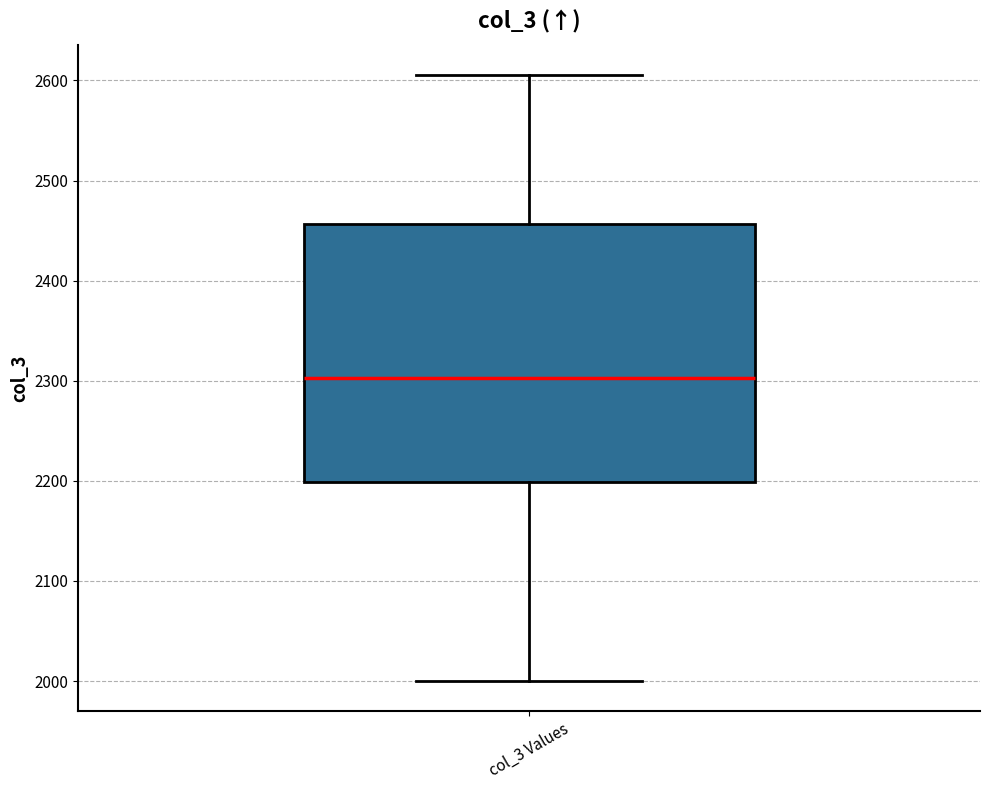

Where does the median line of the box for col_3 Values sit on the y-axis? The values are not printed on the chart, so give them approximately, as read against the axis.

2300